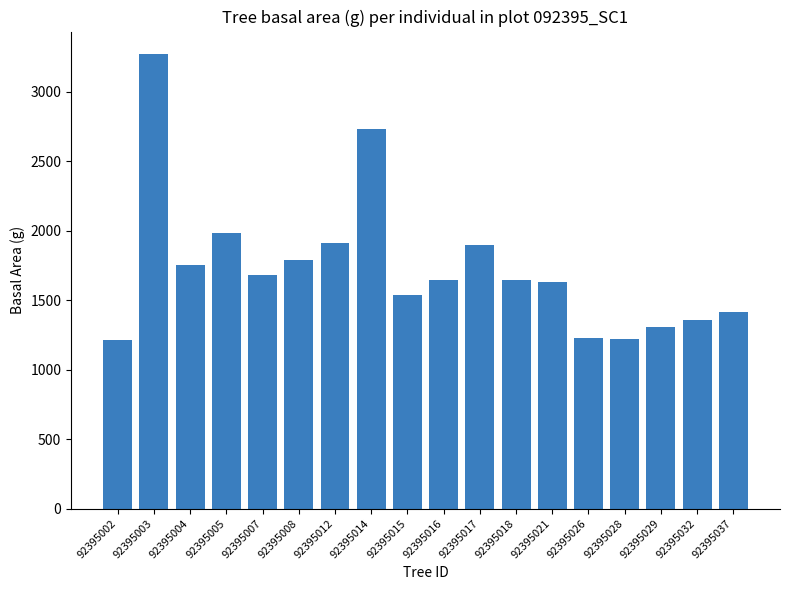

The value at 92395037 is 1413.5. True or false?

True